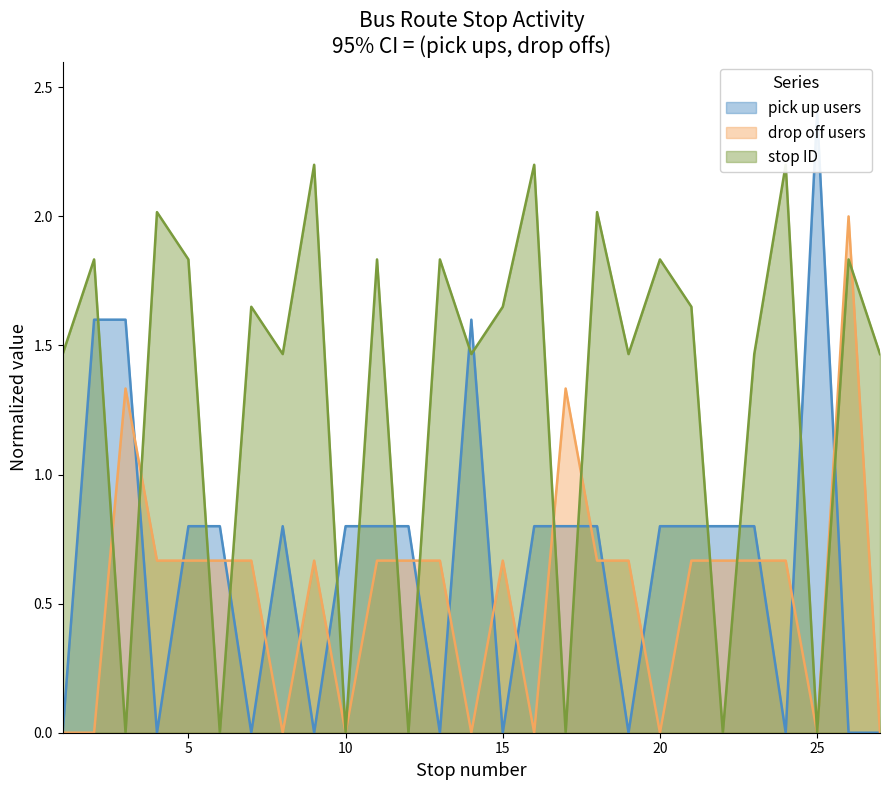

At which label is drop off users closest to 1?

3